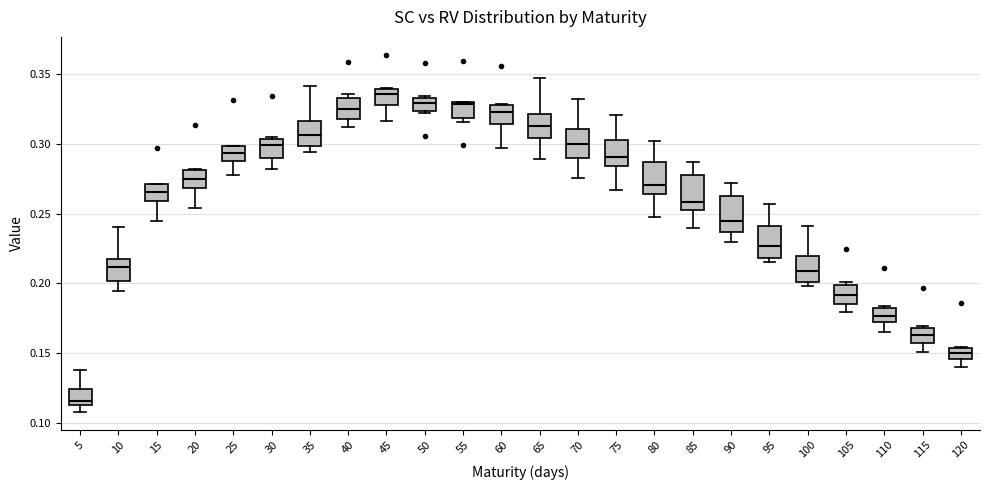

Where does the lower whisker of the box at x = 20 end on the y-axis? The values are not printed on the chart, so give them approximately, as read against the axis.

0.255